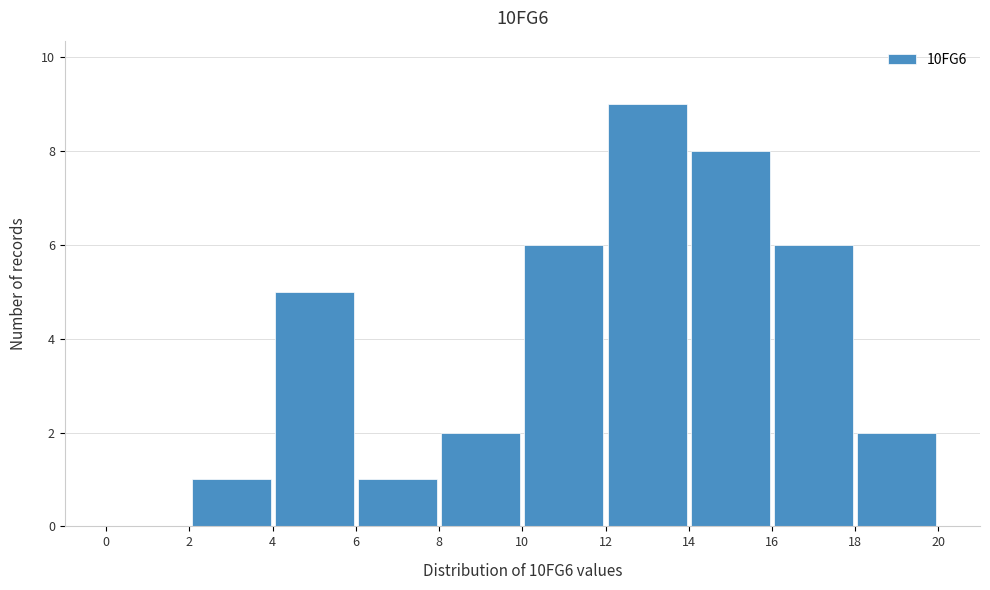

How tall is the bar that spans 18 to 20 on the x-axis? The values are not printed on the chart, so give them approximately, as read against the axis.

2